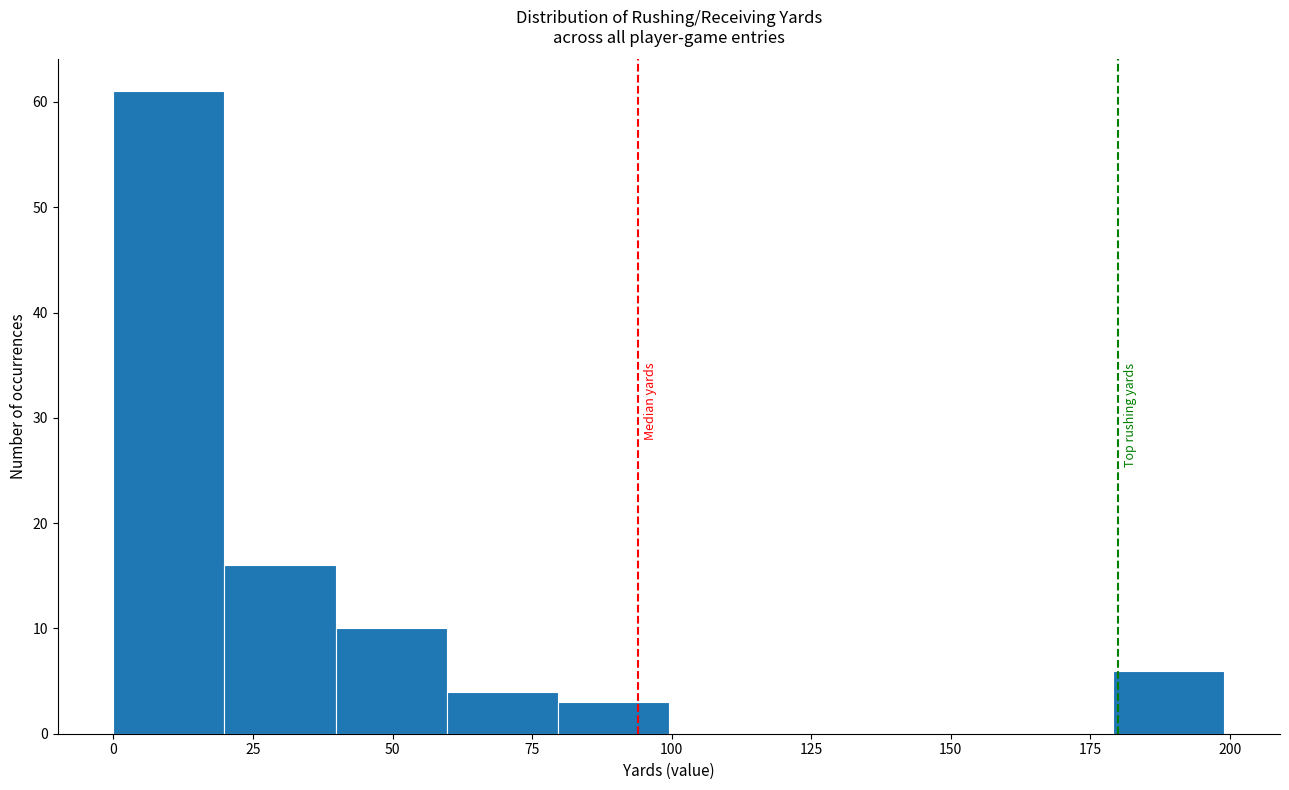

Around what value on the x-axis is the tallest bar? Give the approximate position of its centre, as read against the axis.

10